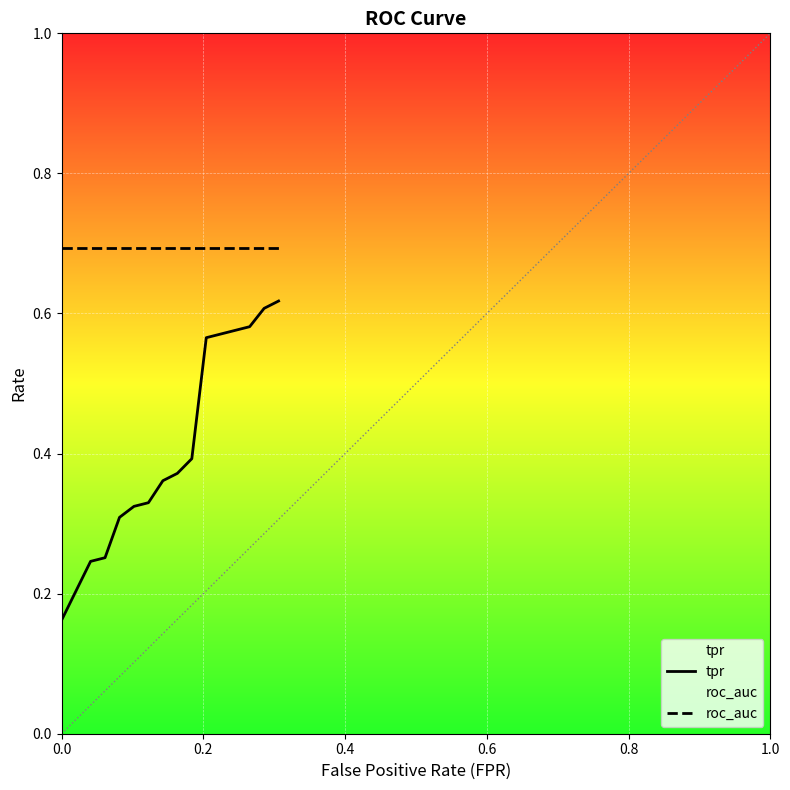

True or false: roc_auc and tpr intersect in this chart.

False